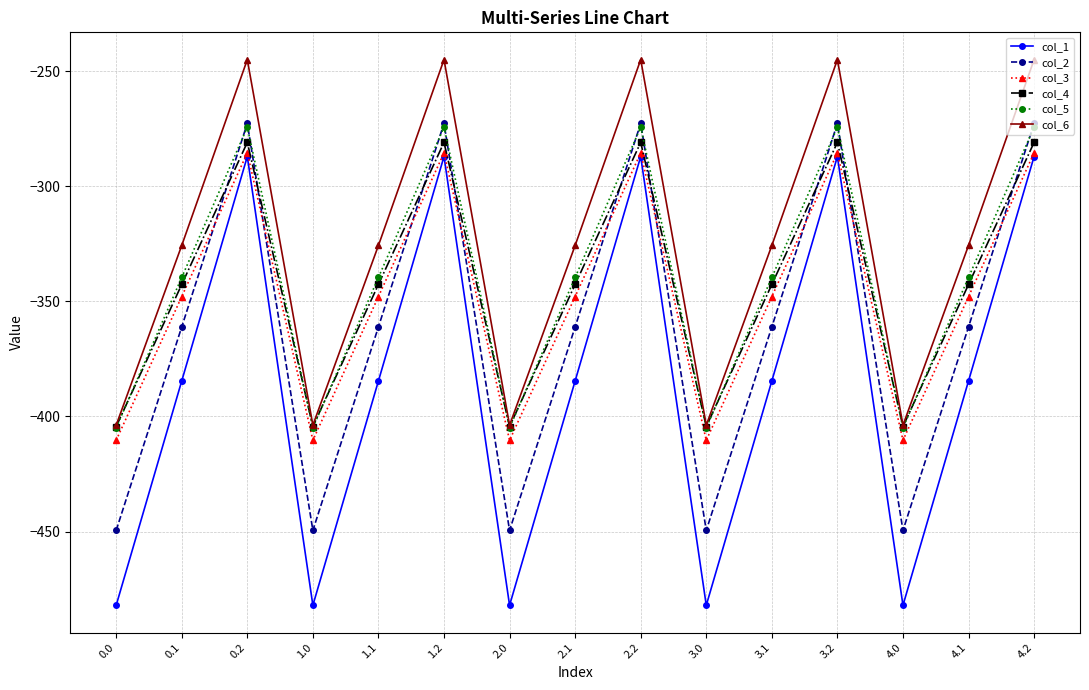

At which category does col_4 reach its first local peak?

0.2